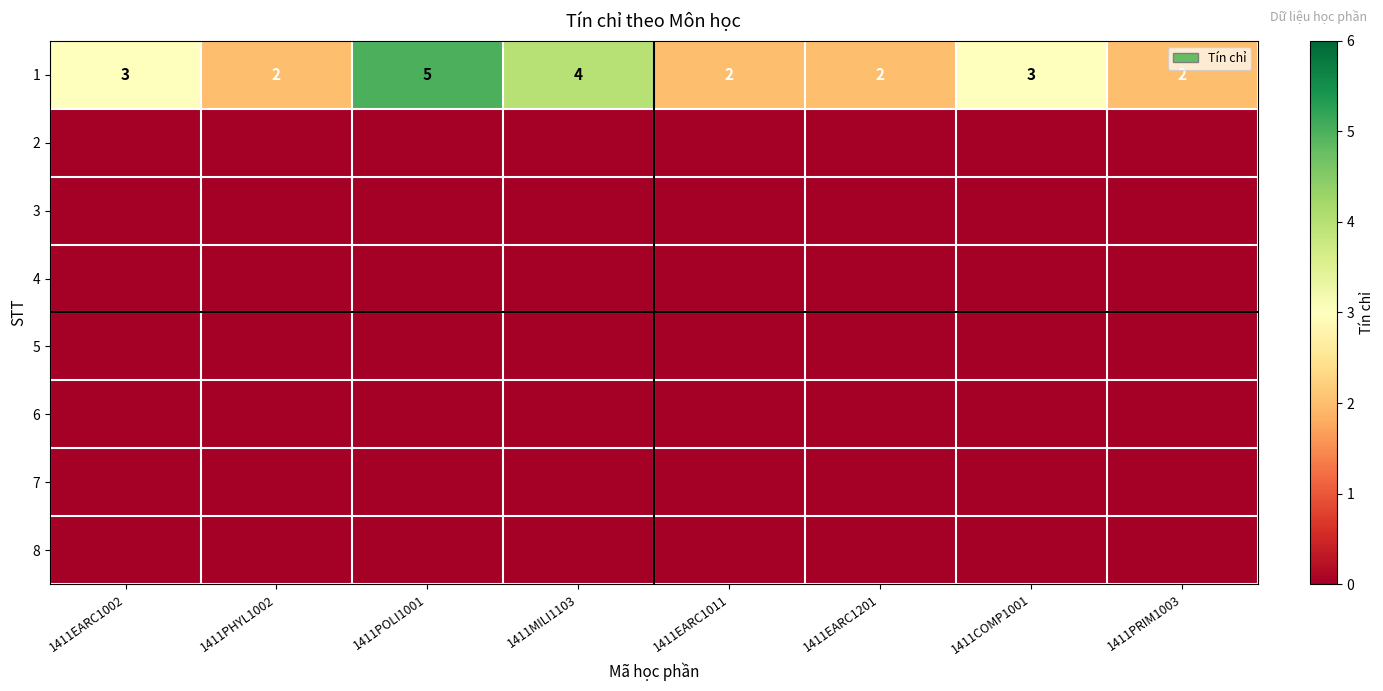

What is the sum of the 1 values at 1411EARC1201 and 1411POLI1001?

7